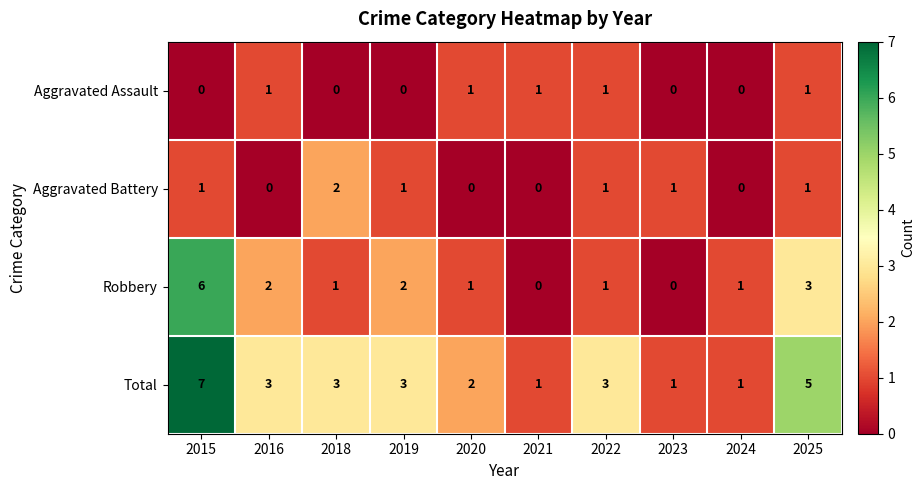

Where does the Total series first go above 3?

2015